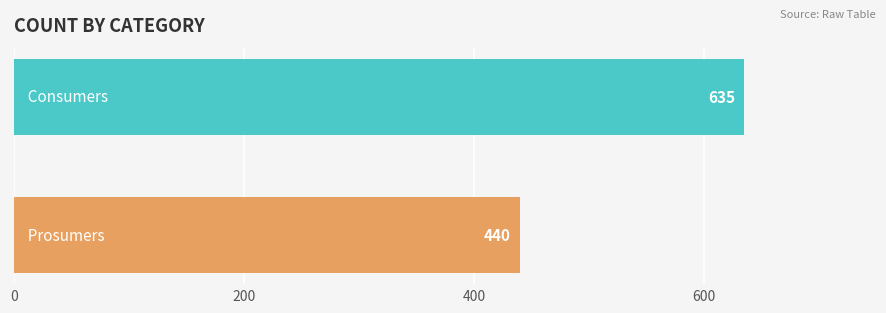

What is the maximum value shown in the chart?

635